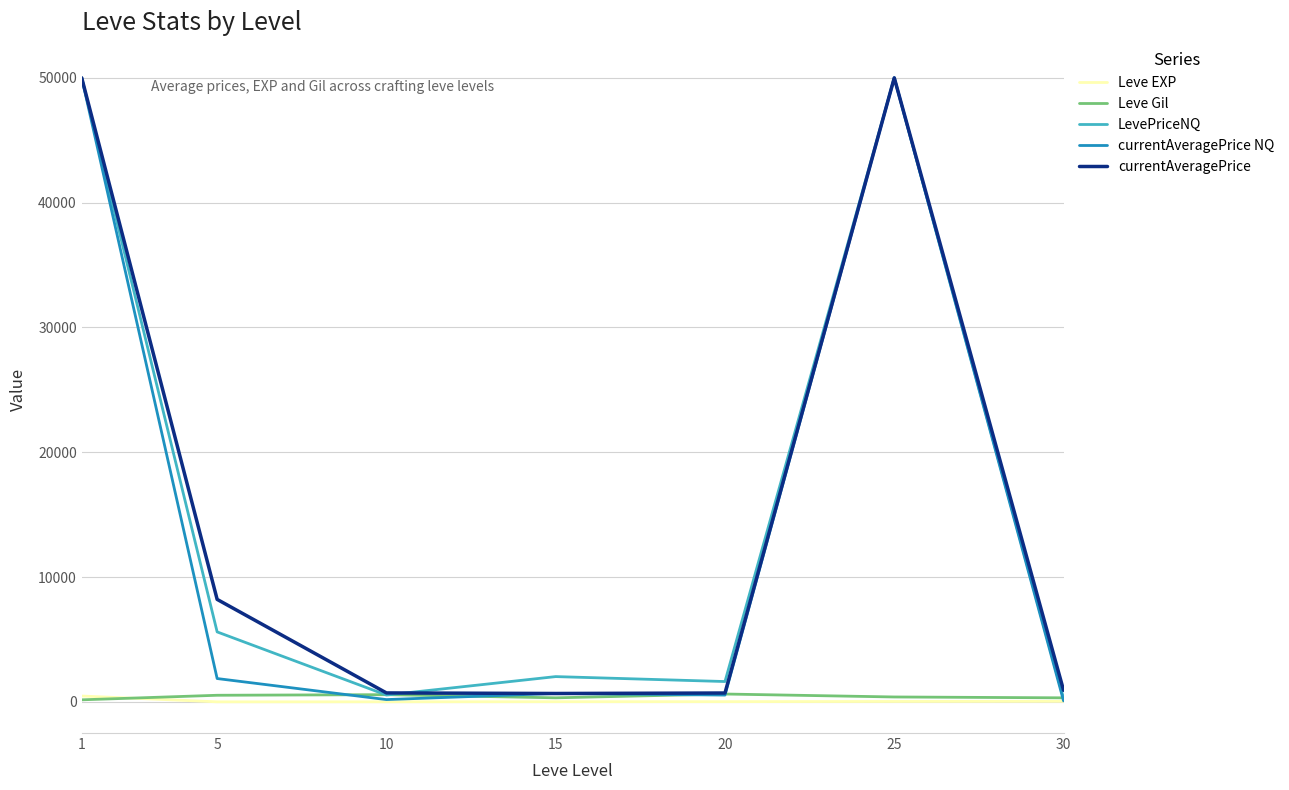

Between which two adjacent categories do Leve Gil and LevePriceNQ first intersect?

5 and 10